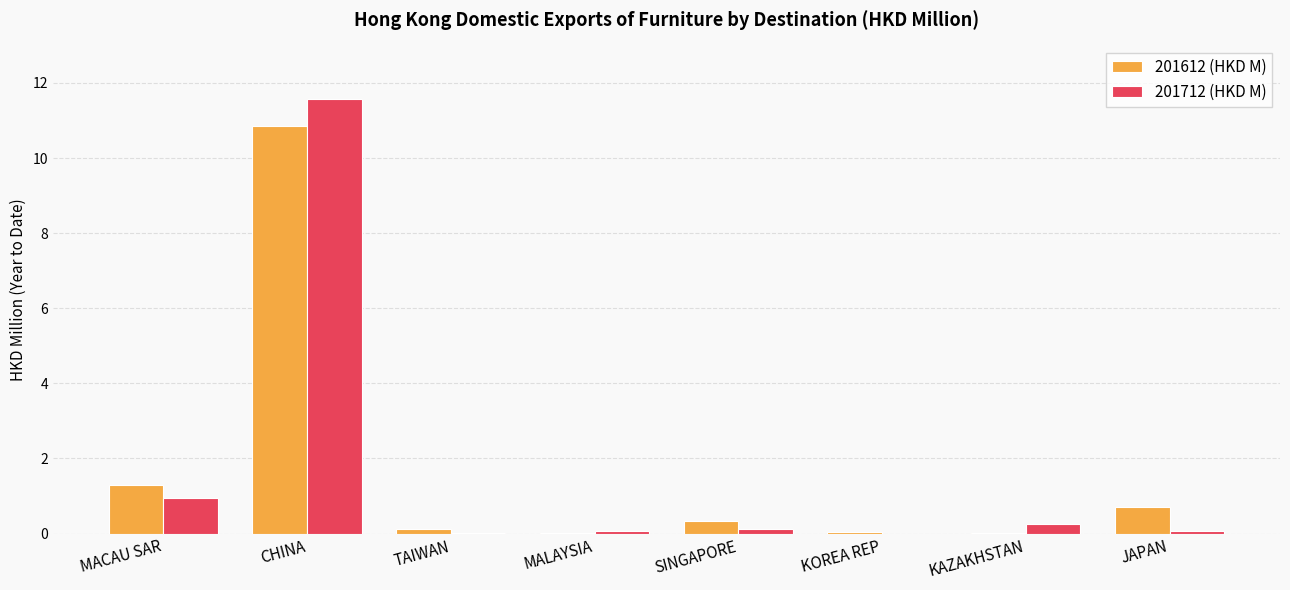

At which category is the sum across all series the highest?

CHINA